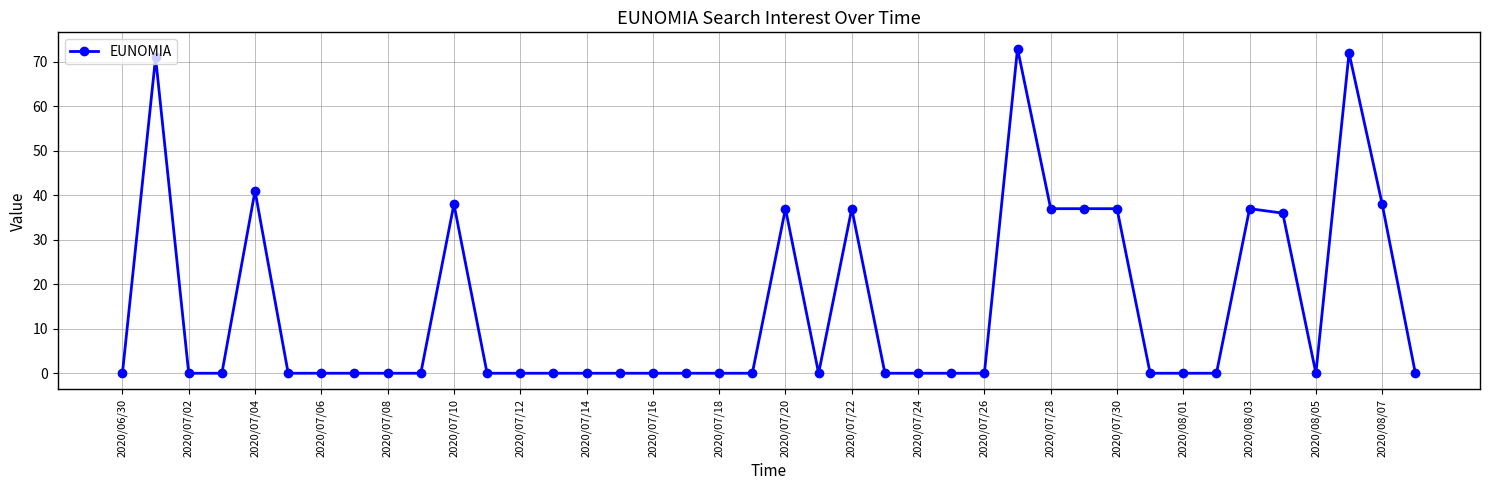

What is the greatest value displayed?

73